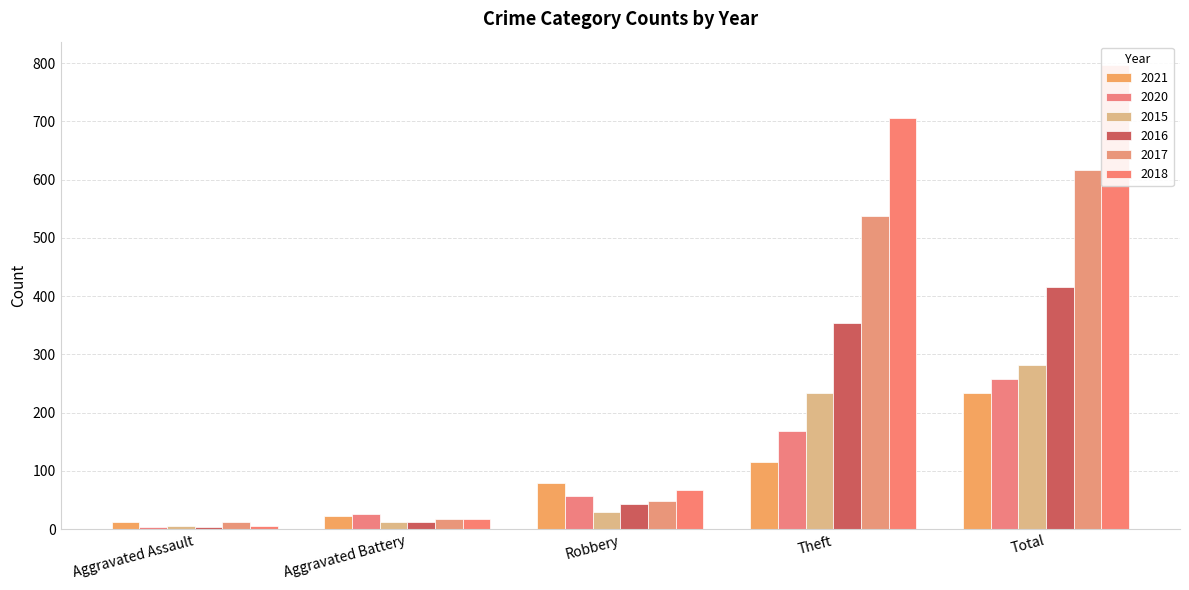

True or false: 2016 has a value of 69 at Robbery.

False